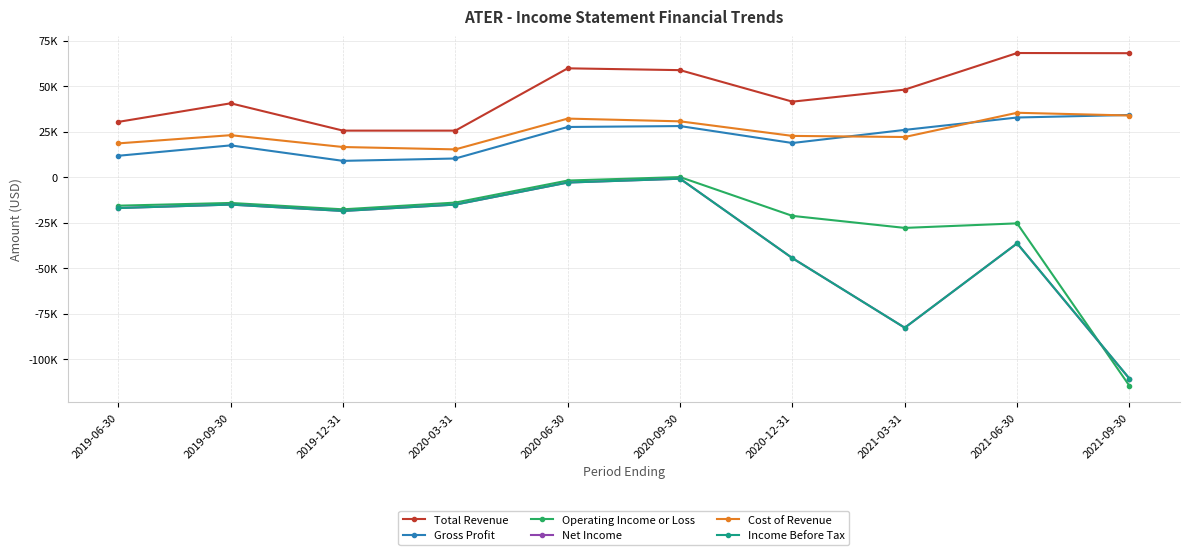

What are all the series names shown in the legend?

Total Revenue, Gross Profit, Operating Income or Loss, Net Income, Cost of Revenue, Income Before Tax